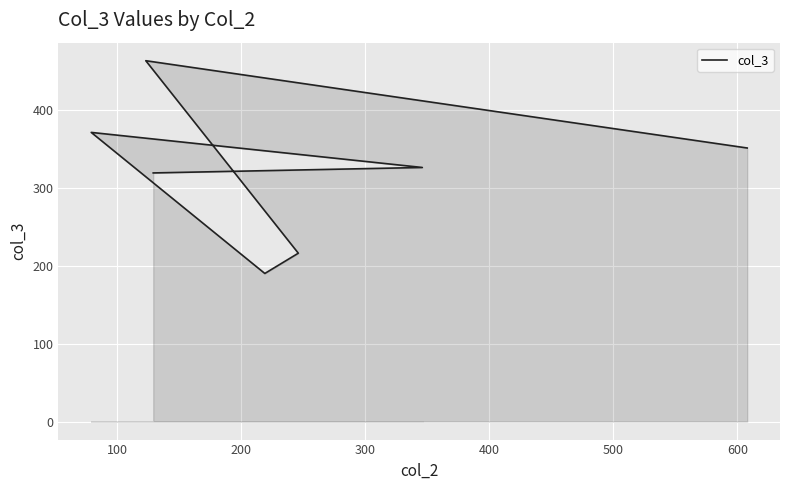

How many values are below 326?

3